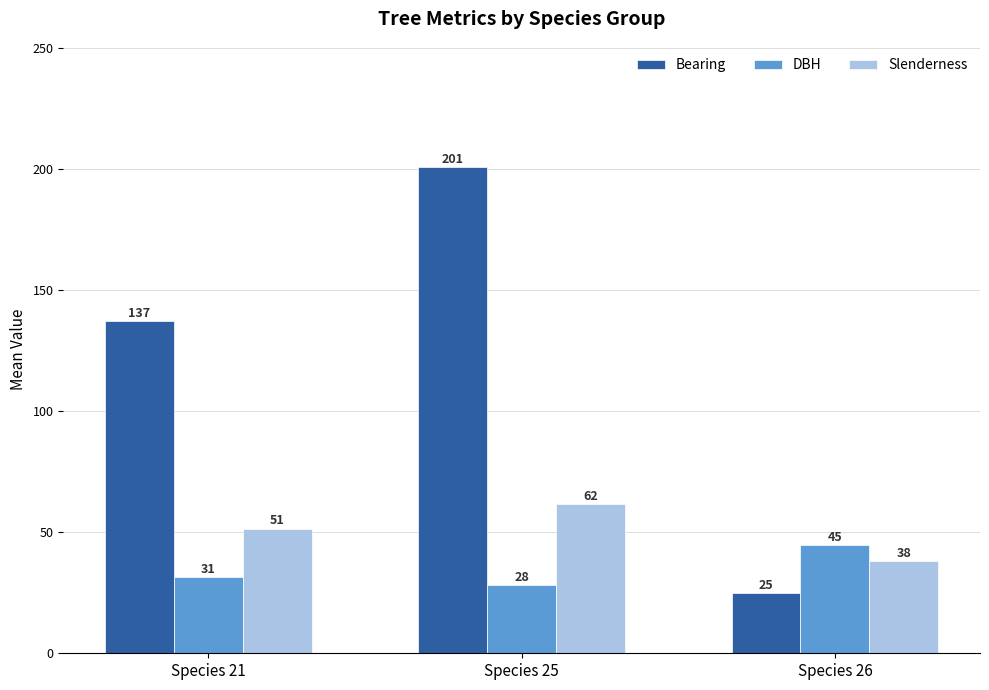

What is the value of the Slenderness bar at the 3rd from the left?

37.9